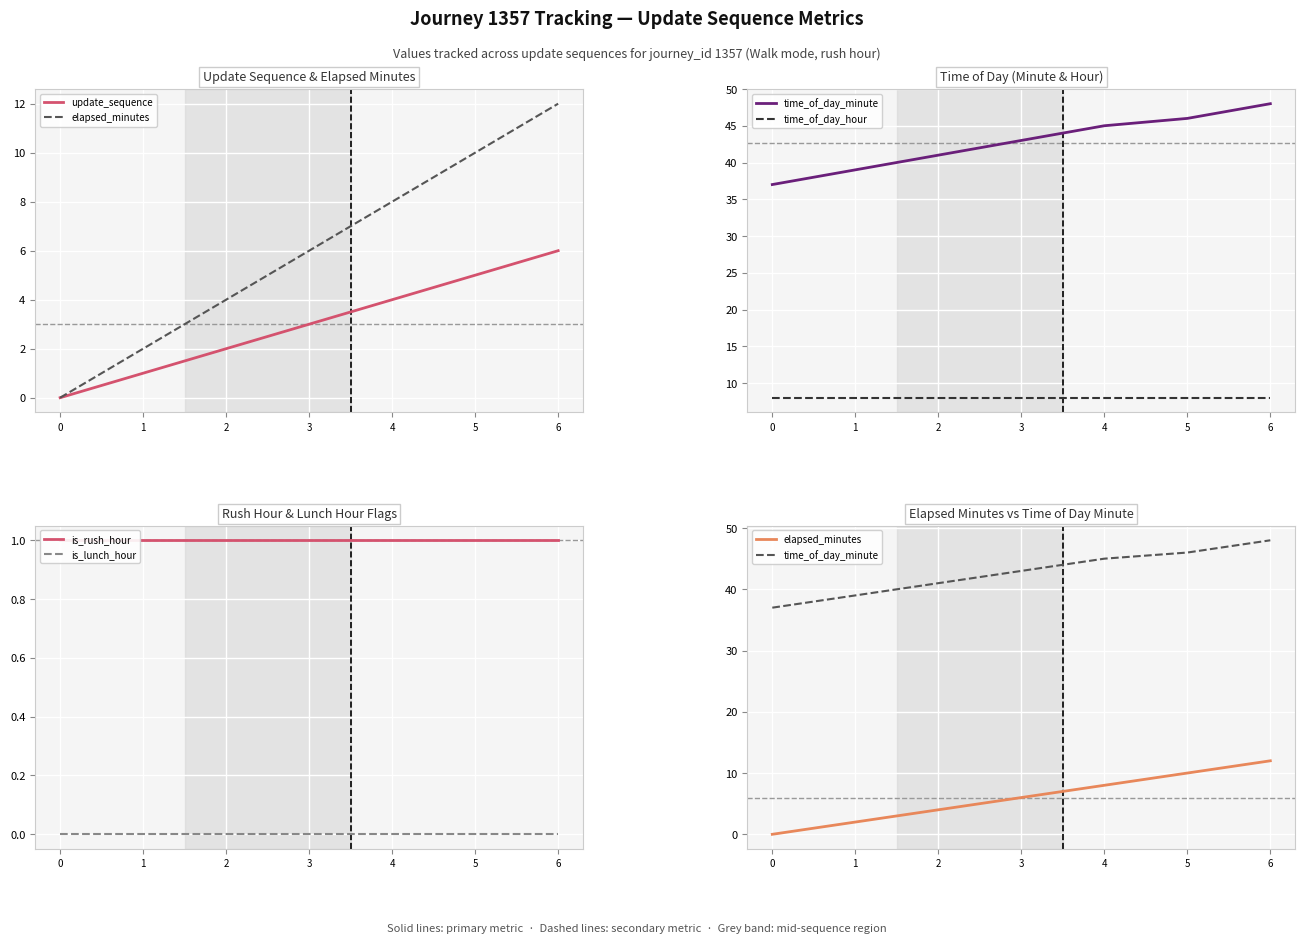

Which series has the largest total across all categories?

time_of_day_minute